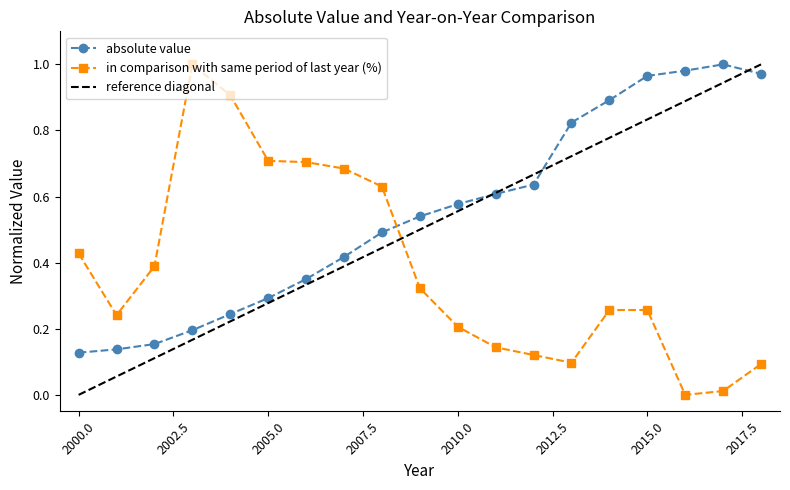

Reading left to right, transcribe all the data shown in this chart.

absolute value: 0.1	0.1	0.2	0.2	0.2	0.3	0.4	0.4	0.5	0.5	0.6	0.6	0.6	0.8	0.9	1.0	1.0	1.0	1.0
in comparison with same period of last year (%): 0.4	0.2	0.4	1.0	0.9	0.7	0.7	0.7	0.6	0.3	0.2	0.1	0.1	0.1	0.3	0.3	0.0	0.0	0.1